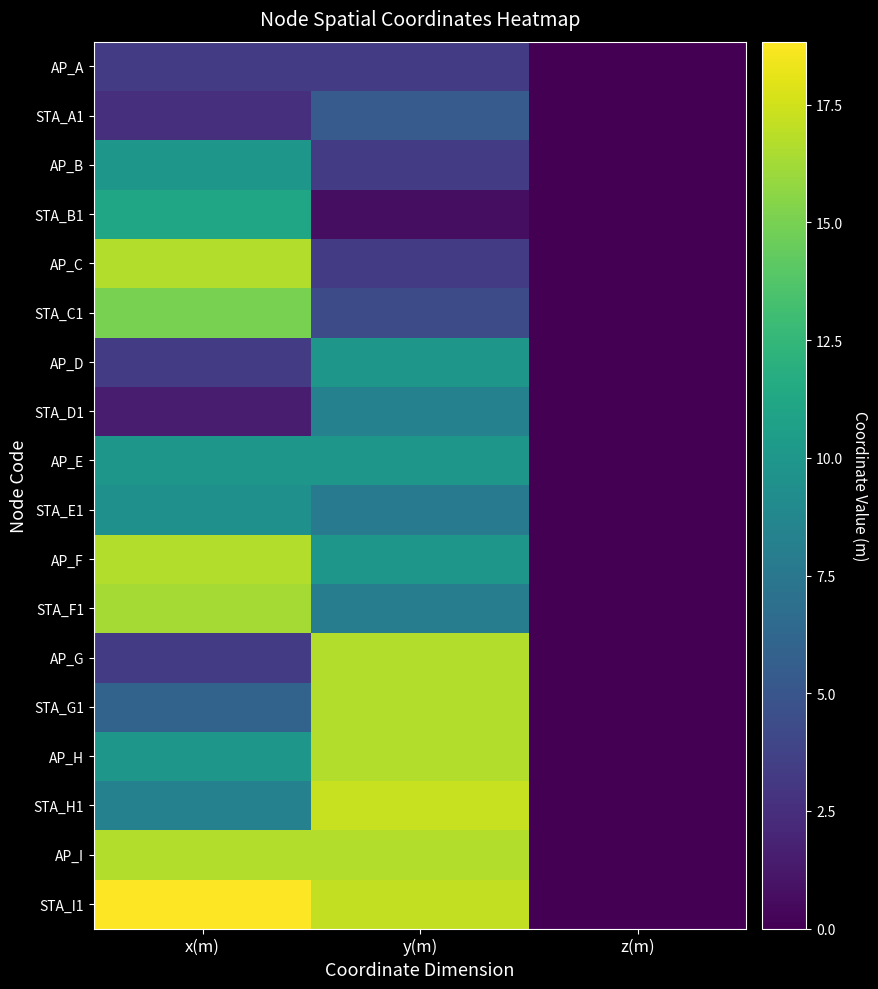

At which category does the chart reach its peak across all series?

x(m)